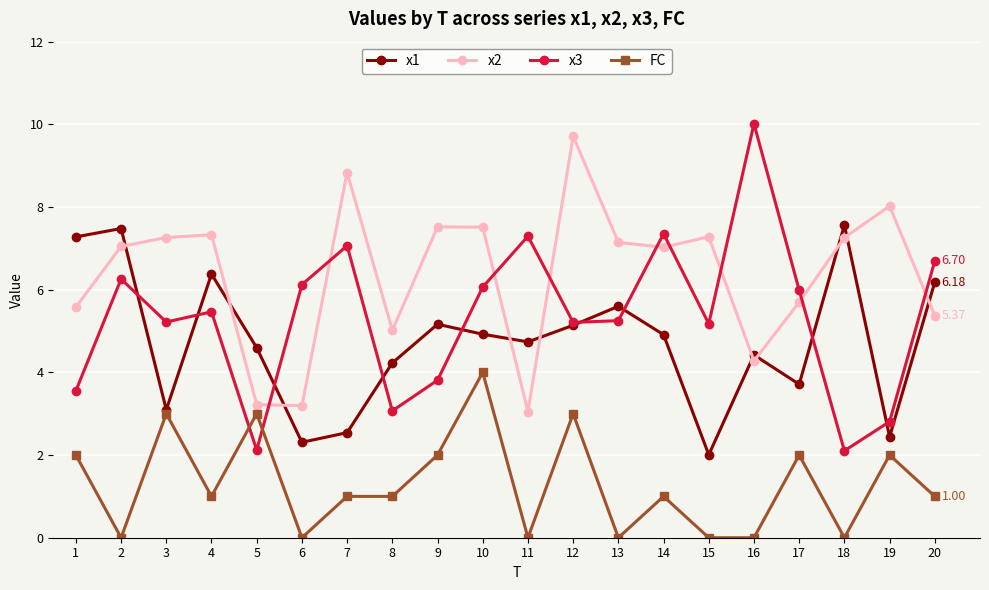

Is the value of x1 at 4 greater than the value of x2 at 20?

Yes